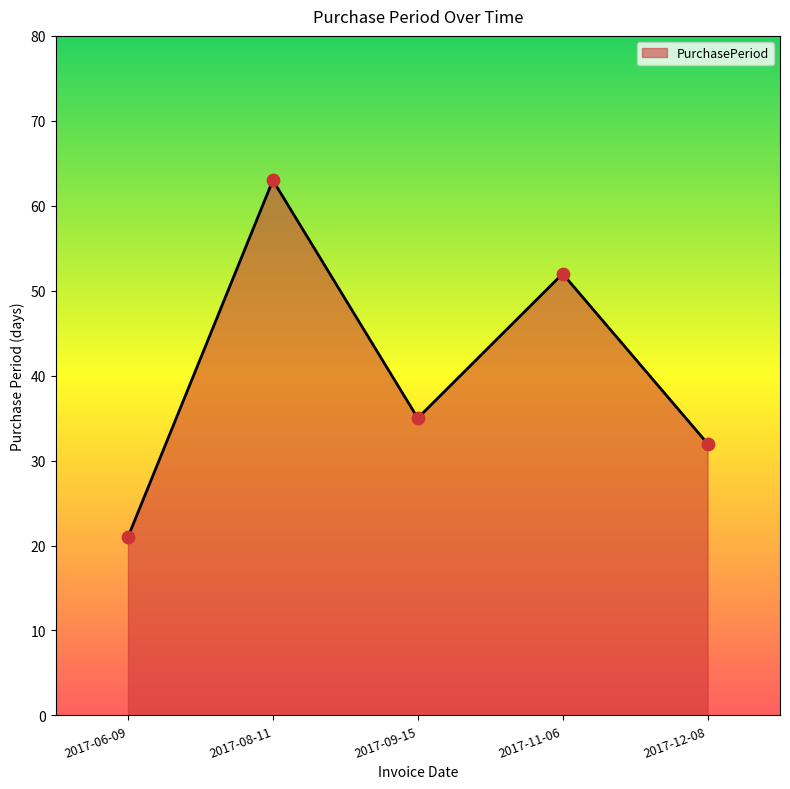

Approximately how many times larger is the value at 2017-08-11 compared to 2017-11-06?

1.2